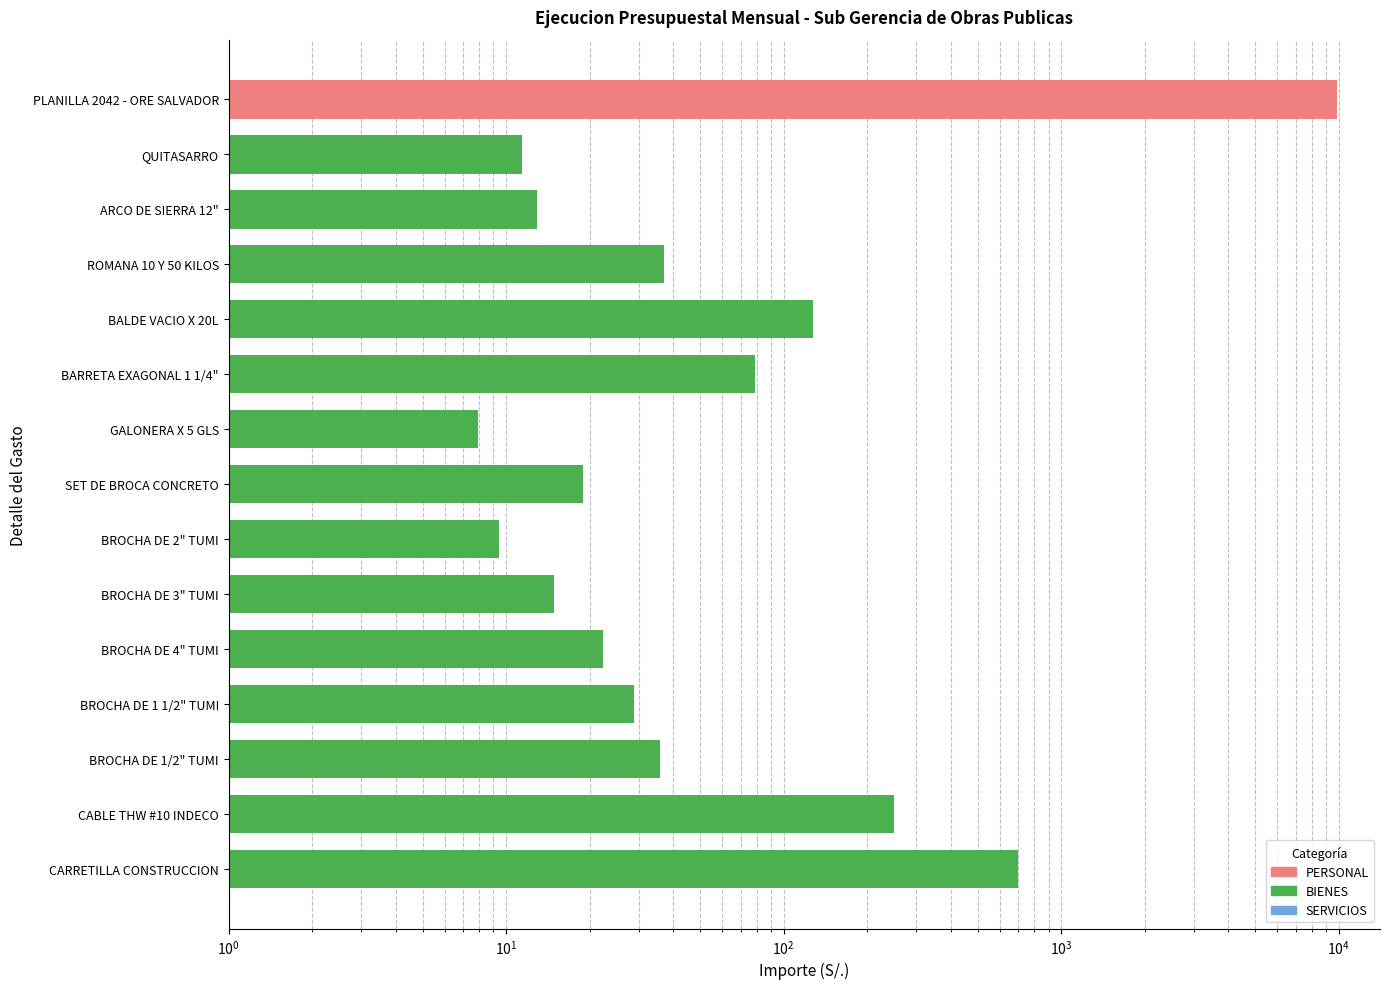

Rank the series by their maximum value, from highest to lowest.

PERSONAL, BIENES, SERVICIOS